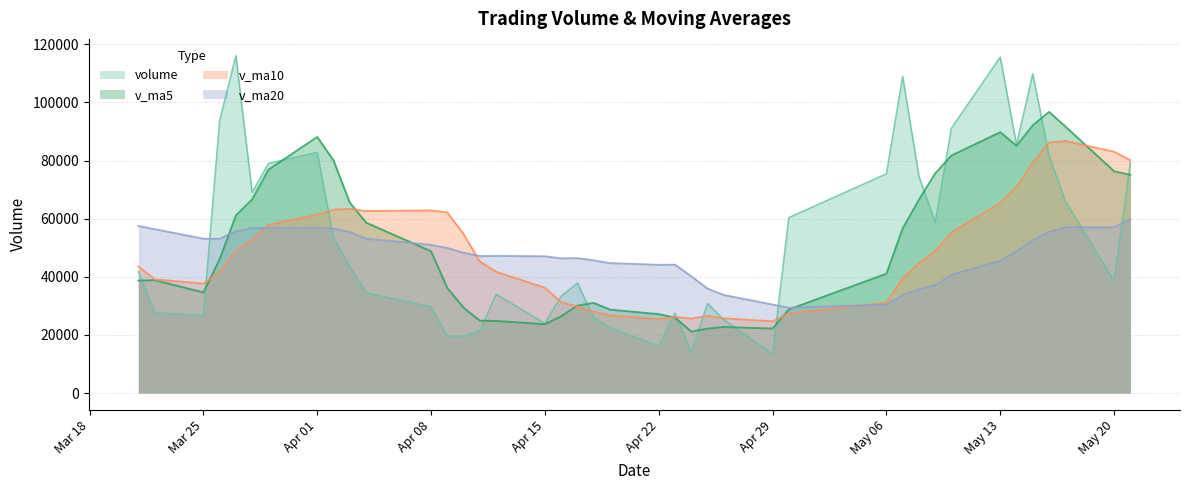

Rank the categories by v_ma10 value from lowest to highest.

2019-04-29, 2019-04-22, 2019-04-24, 2019-04-26, 2019-04-23, 2019-04-25, 2019-04-19, 2019-04-30, 2019-04-18, 2019-04-17, 2019-05-06, 2019-04-16, 2019-04-15, 2019-03-25, 2019-03-22, 2019-05-07, 2019-04-12, 2019-03-26, 2019-03-21, 2019-05-08, 2019-04-11, 2019-05-09, 2019-03-27, 2019-03-28, 2019-04-10, 2019-05-10, 2019-03-29, 2019-04-01, 2019-04-09, 2019-04-04, 2019-04-08, 2019-04-02, 2019-04-03, 2019-05-13, 2019-05-14, 2019-05-15, 2019-05-21, 2019-05-20, 2019-05-16, 2019-05-17